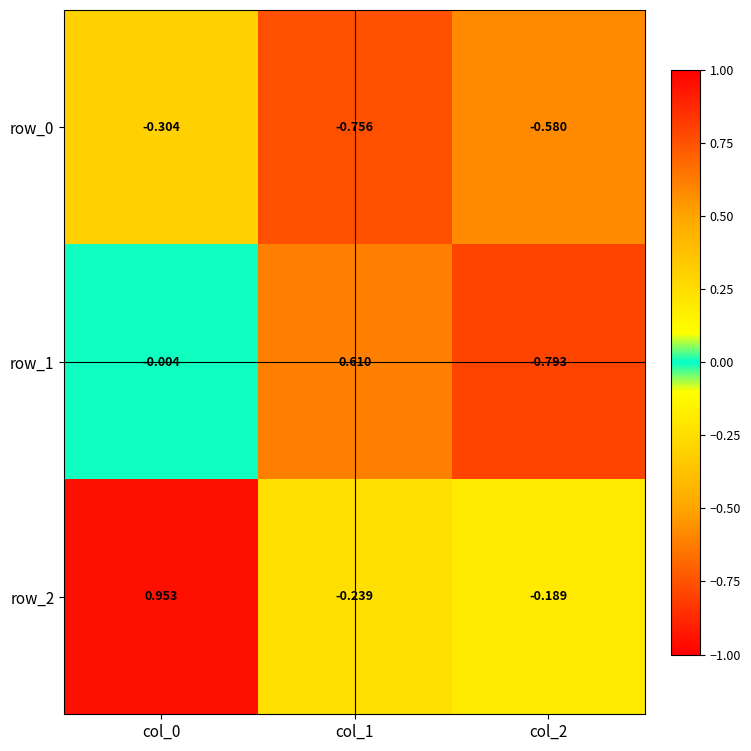

Which series has the widest spread of values?

row_1